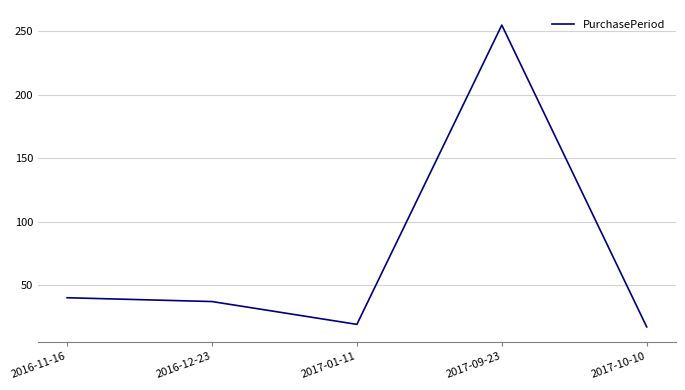

How many categories are shown in the chart?

5